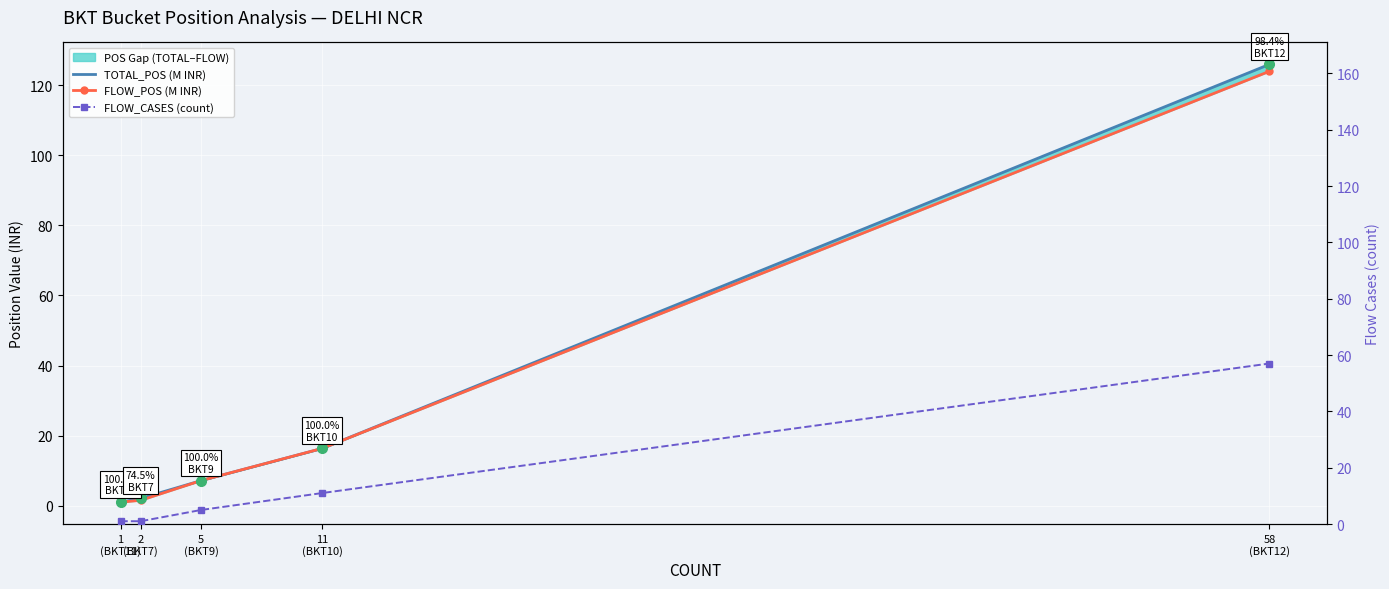

Reading left to right, list all the values displayed in this chart.

TOTAL_POS (M INR): 1.1	2.1	7.2	16.4	125.9
FLOW_POS (M INR): 1.1	1.6	7.2	16.4	123.9
FLOW_CASES (count): 1.0	1.0	5.0	11.0	57.0